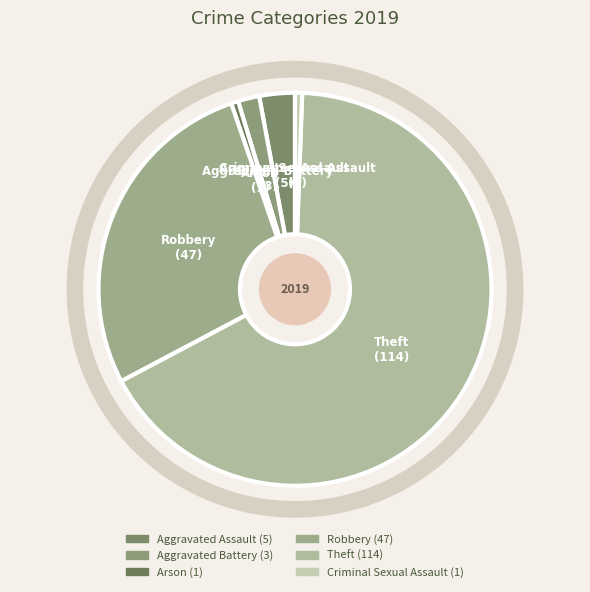

Is there a majority slice in this chart?

Yes